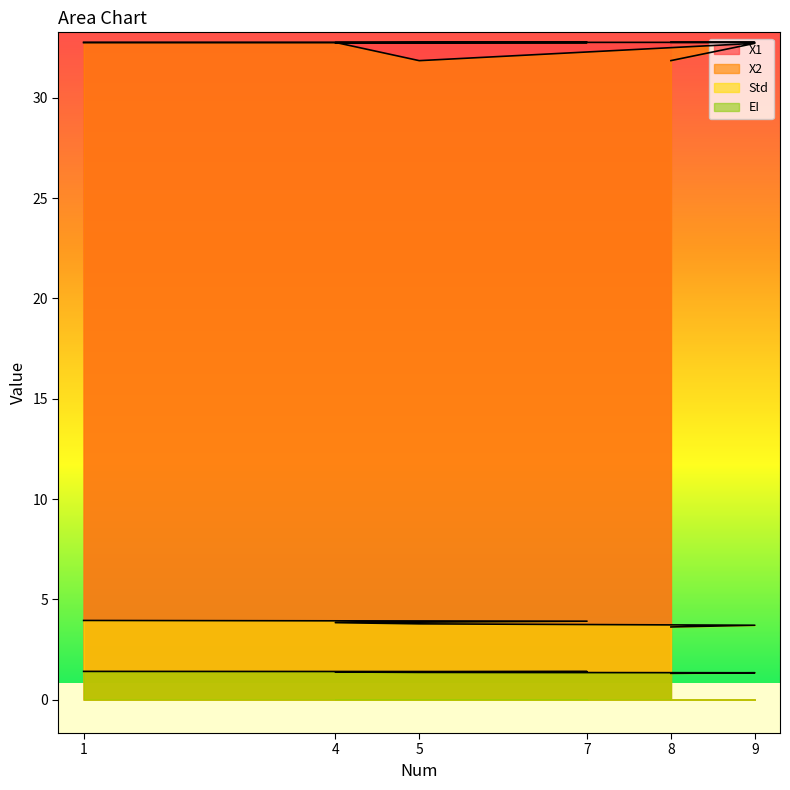

What is the minimum value shown in the chart?

1.3